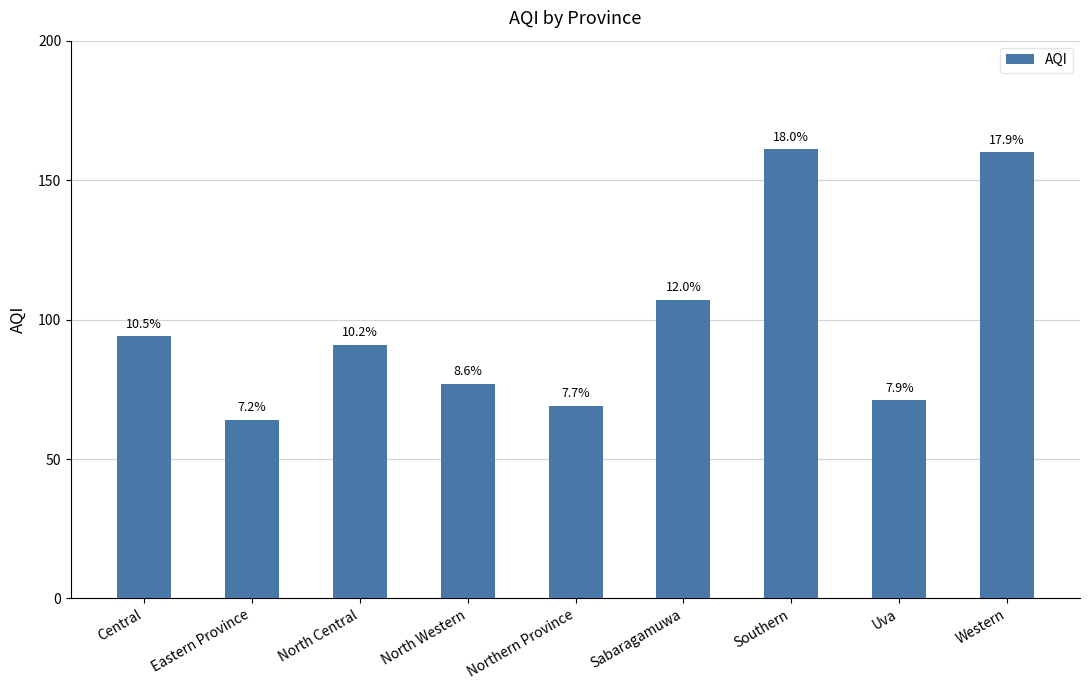

What is the difference between the values at Eastern Province and Uva?

7